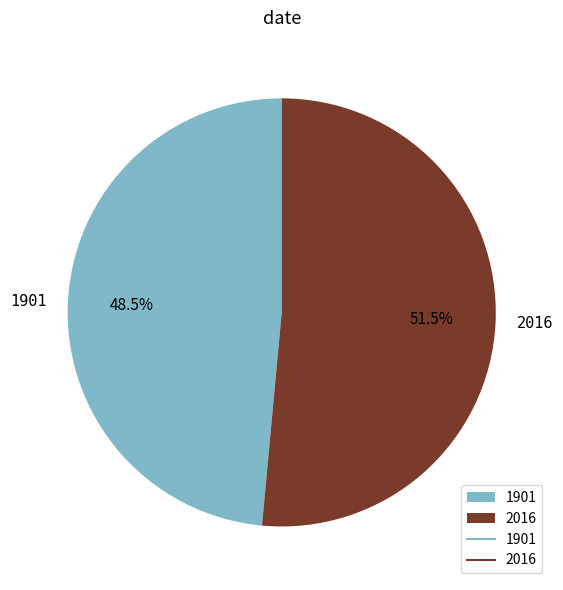

Rank the categories by value from lowest to highest.

1901, 2016